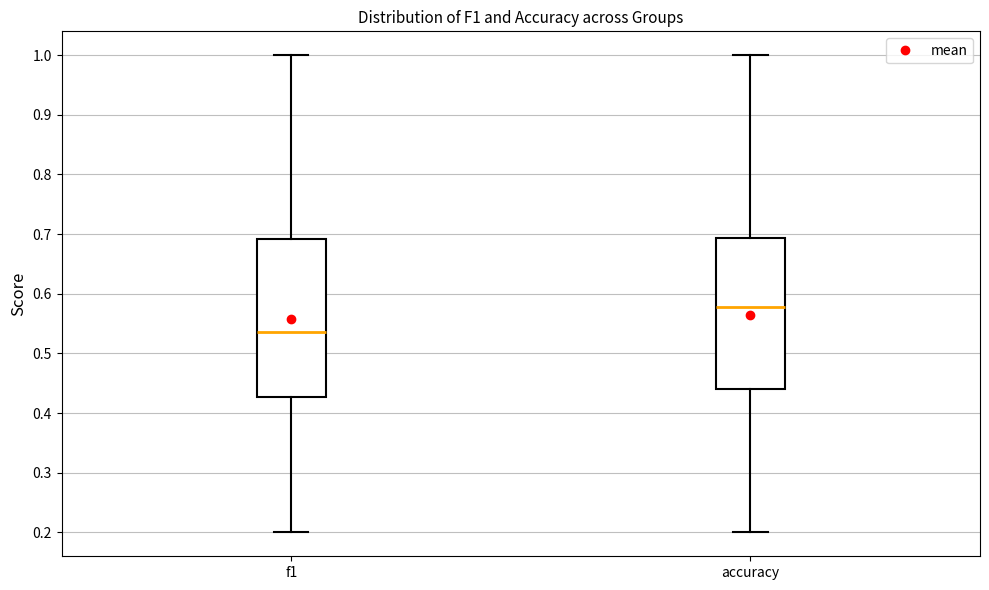

Reading left to right, transcribe this box plot: for each box, give where its median line is, the range the box spans, and where its two whiskers end, as read against the y-axis. The values are not printed on the chart, so give them approximately, as read against the axis.

f1: median 0.54, box 0.43 to 0.69, whiskers 0.20 to 1.00
accuracy: median 0.58, box 0.44 to 0.69, whiskers 0.20 to 1.00